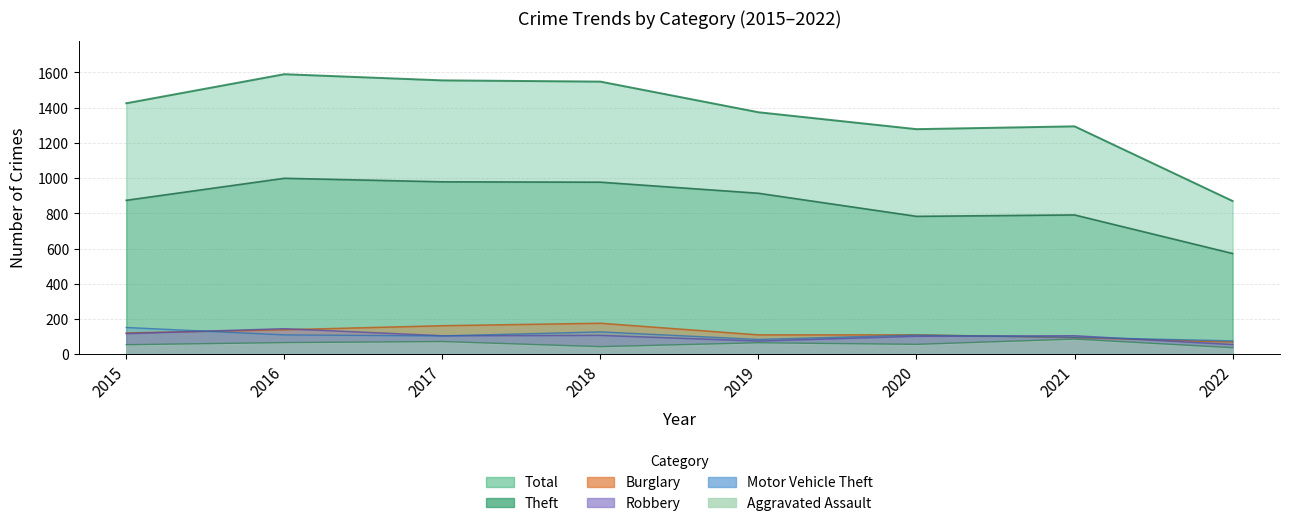

Between 2020 and 2021, which series saw the biggest shift?

Aggravated Assault